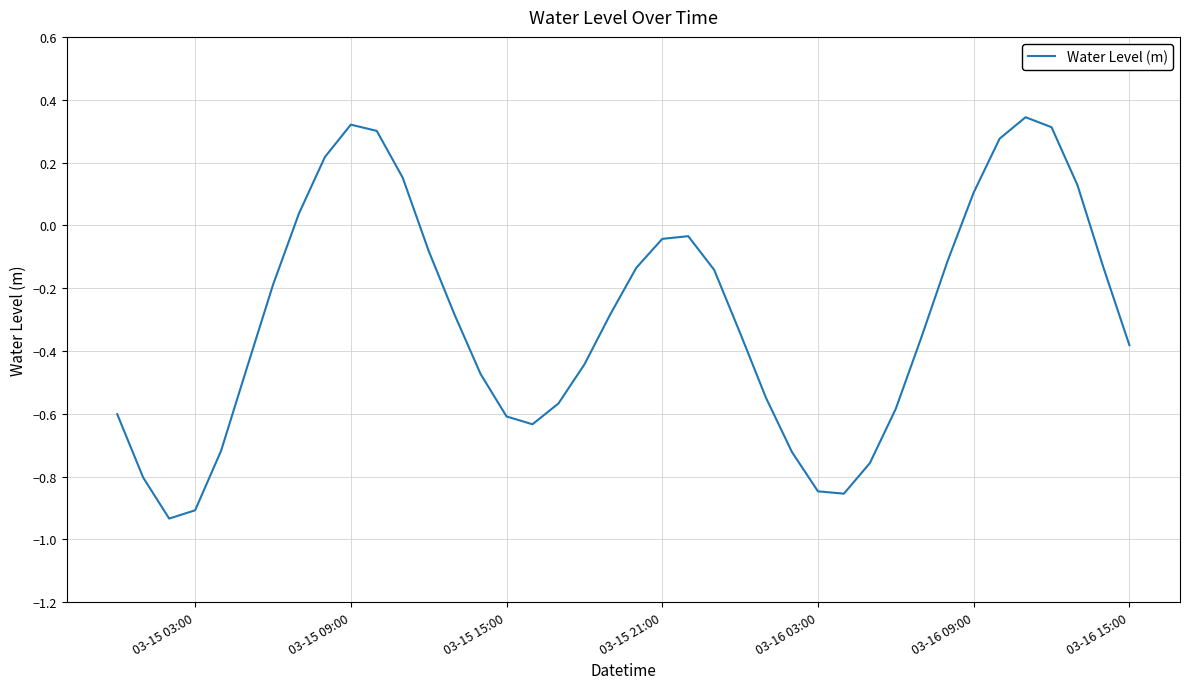

True or false: there are more than 0 points higher than both neighbors.

True